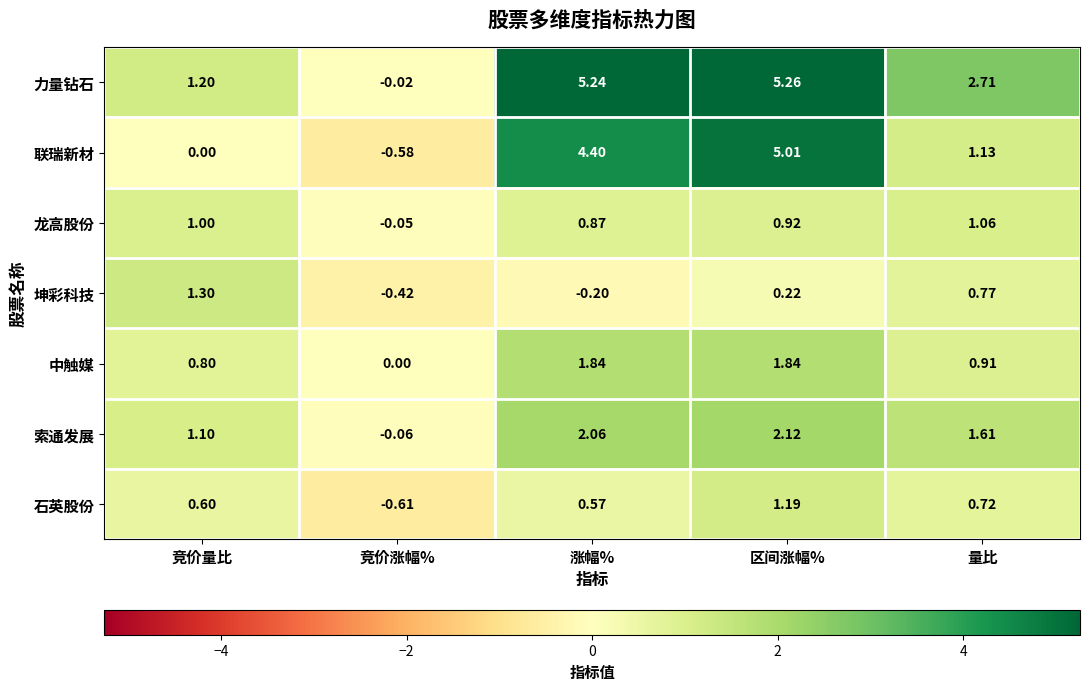

How many data points does each series have?

5